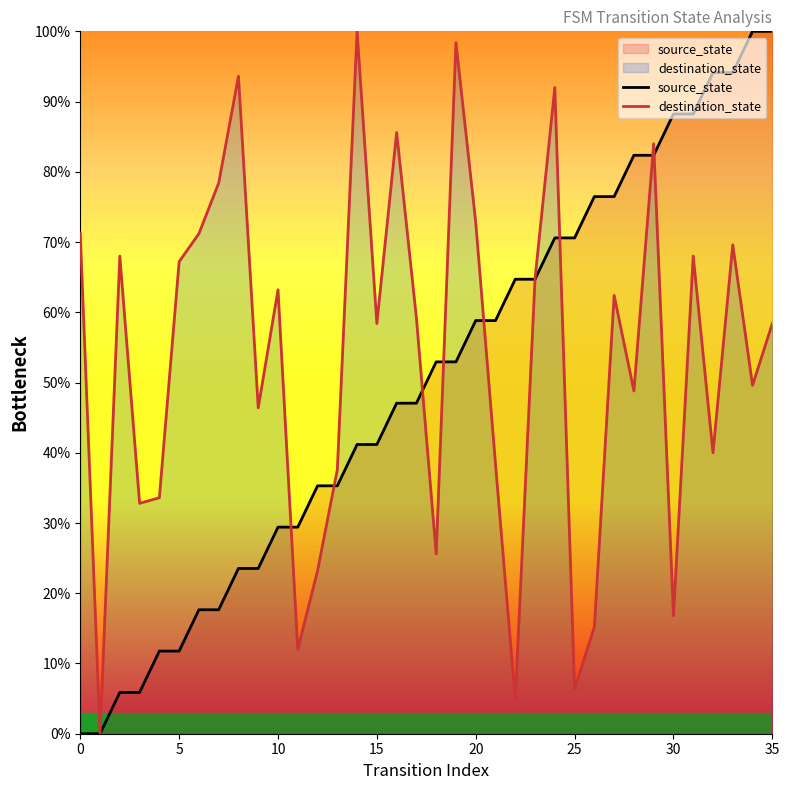

Which series has the largest total across all categories?

destination_state